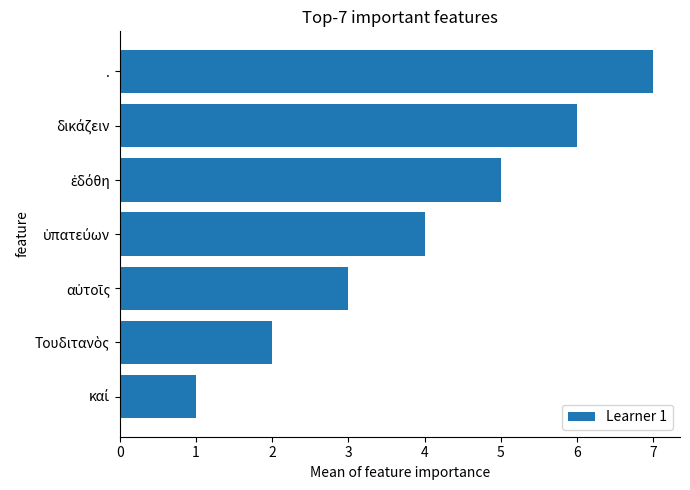

What is the greatest value displayed?

7